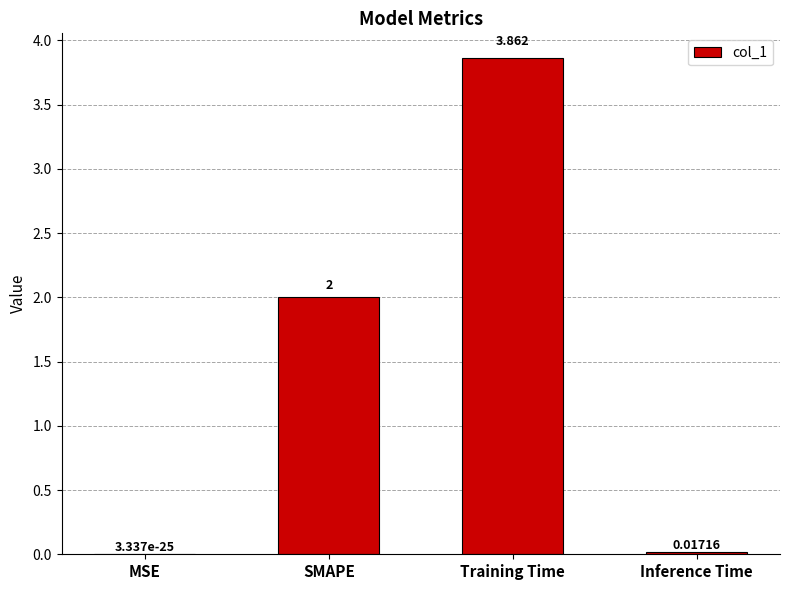

Does the chart contain stacked bars?

No